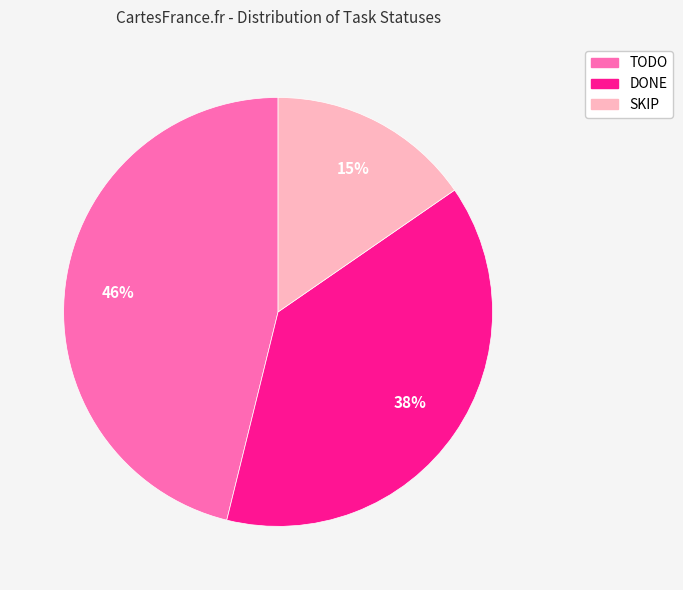

True or false: DONE accounts for 38% of the total.

True